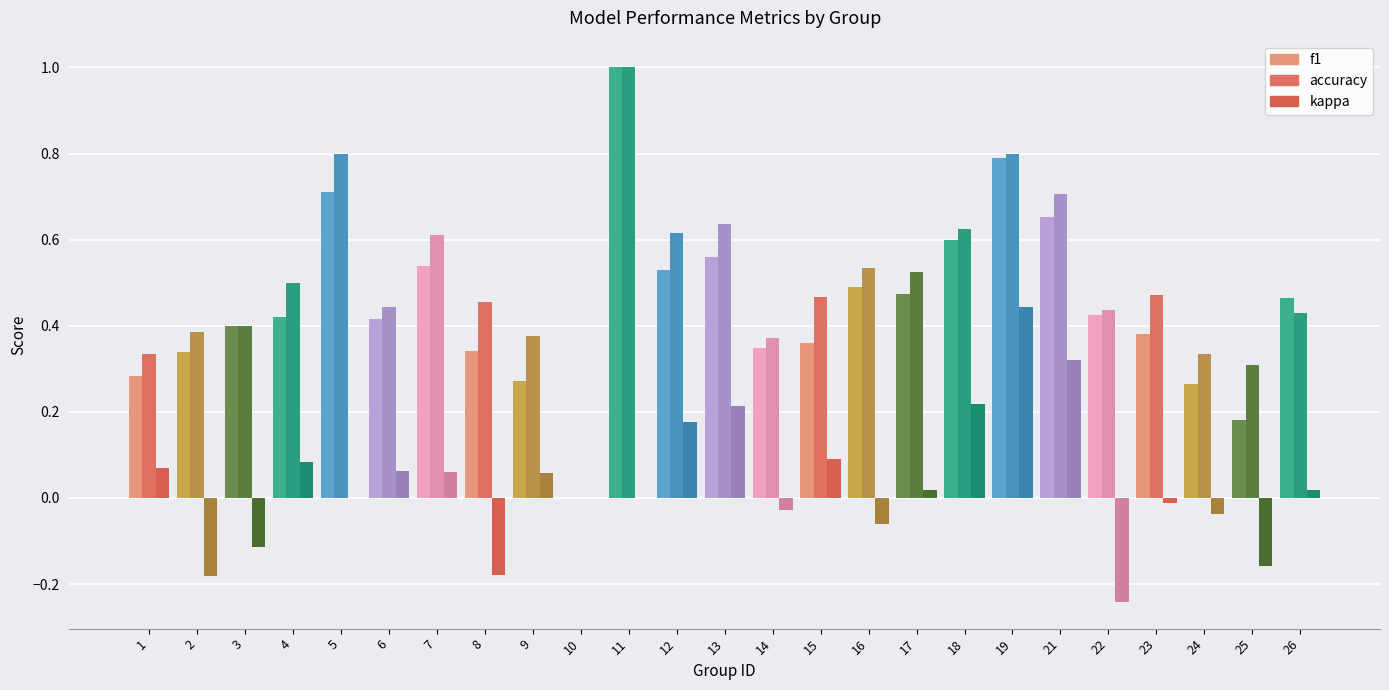

How many groups of bars are there?

25